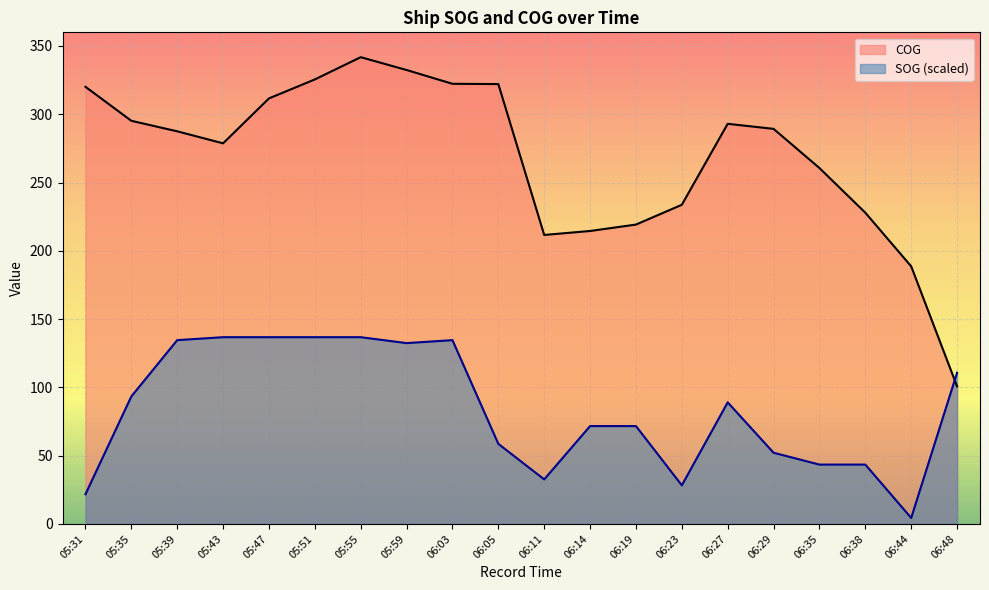

The value of COG at 06:48 is 100.7. True or false?

True